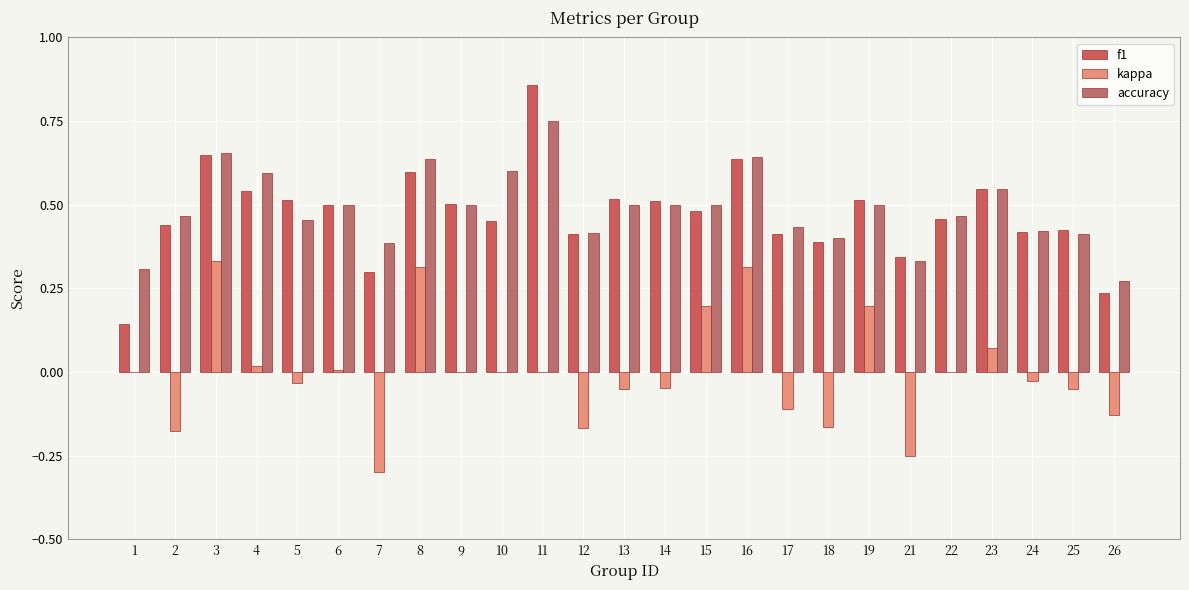

How many accuracy values are between 0 and 1?

25